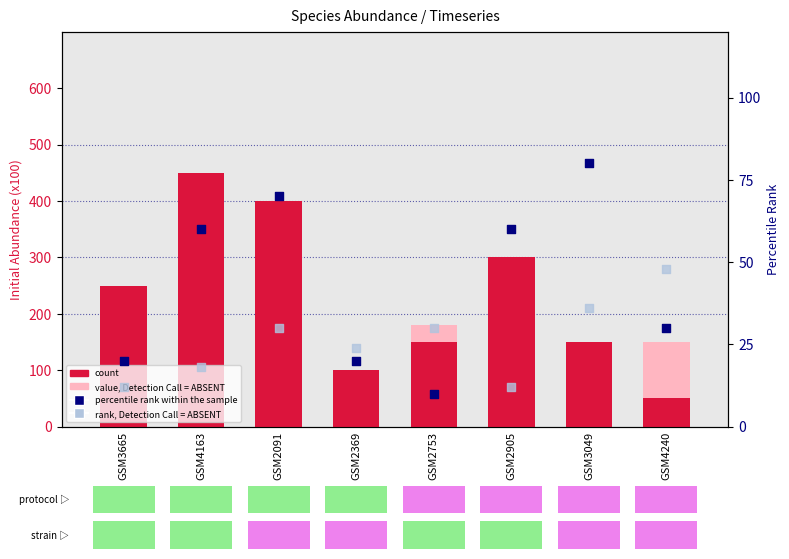

Which series has the largest total across all categories?

count